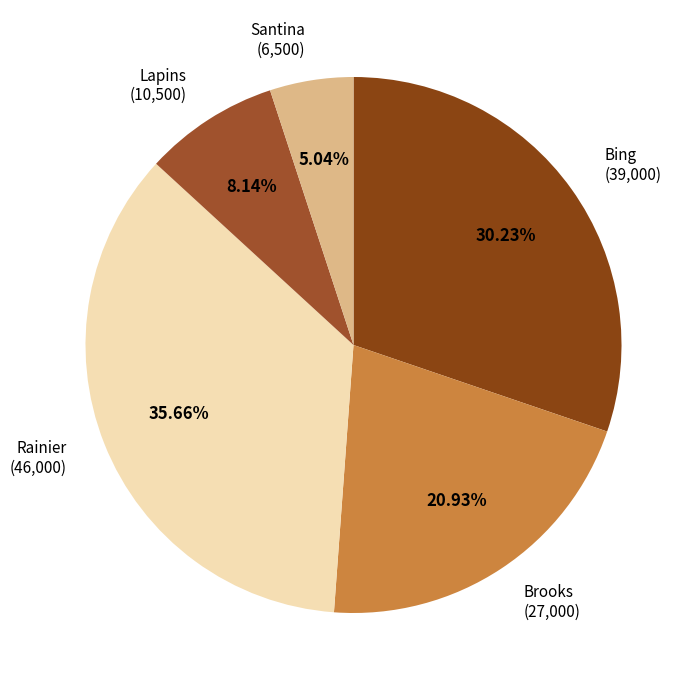

What percentage is the Brooks slice, to the nearest percent?

21%